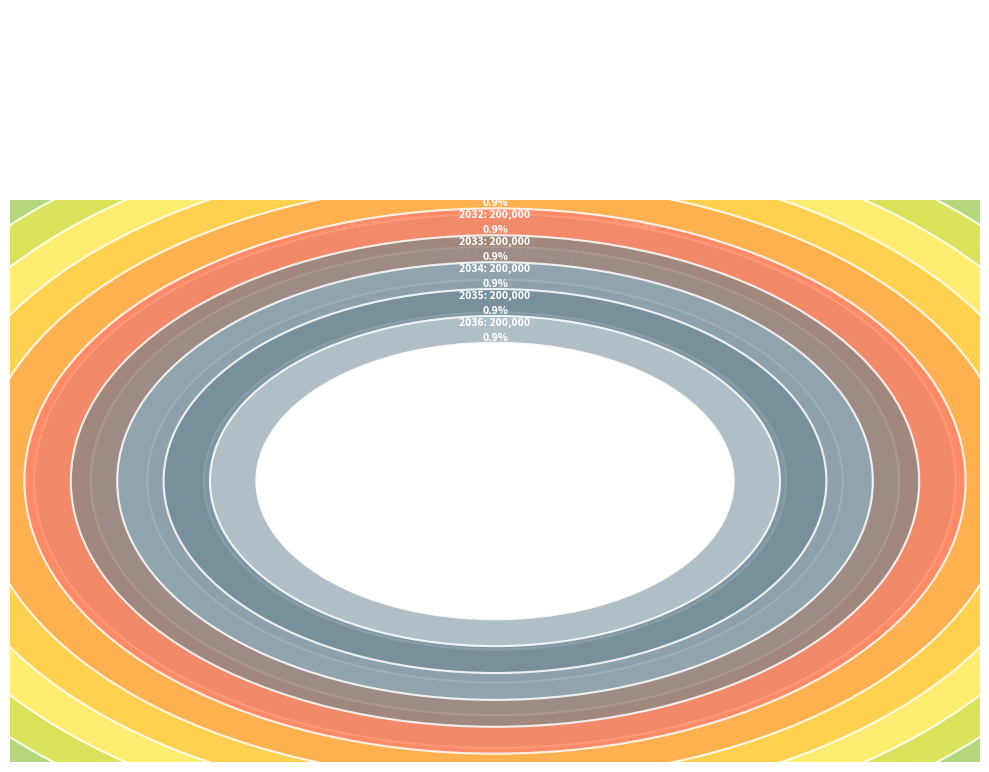

How many segments does this pie chart have?

13